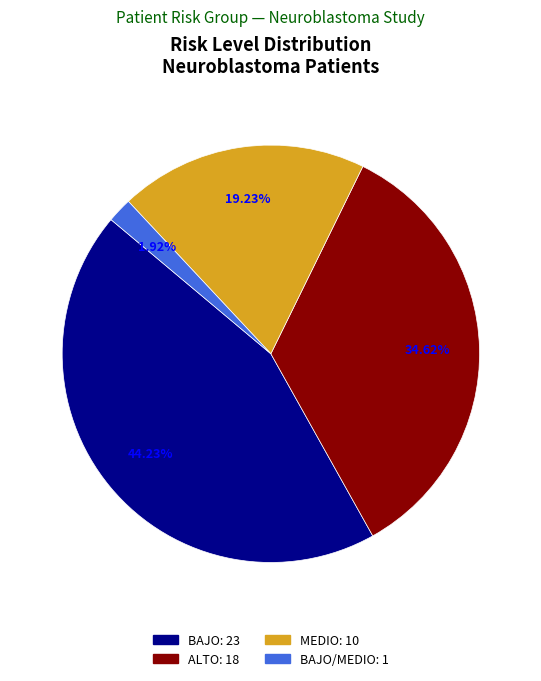

Is there a majority slice in this chart?

No